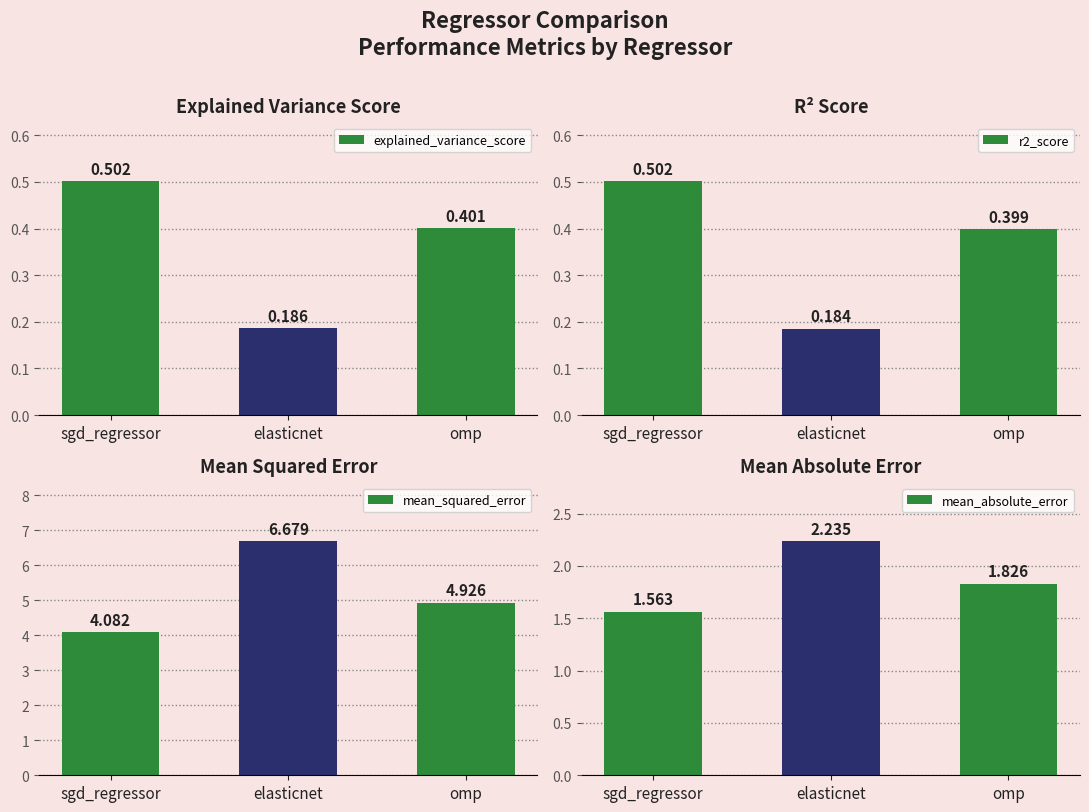

Is the value of explained_variance_score at elasticnet greater than the value of mean_squared_error at sgd_regressor?

No